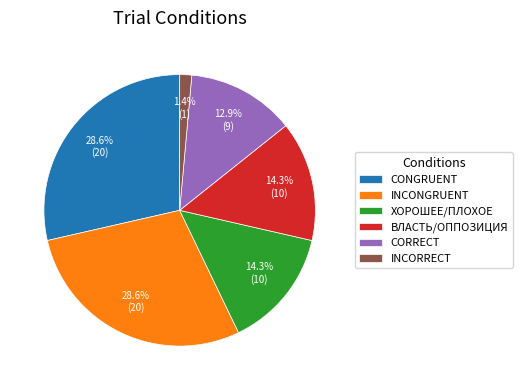

Combined, what portion of the pie is ХОРОШЕЕ/ПЛОХОЕ and INCONGRUENT?

42.9%